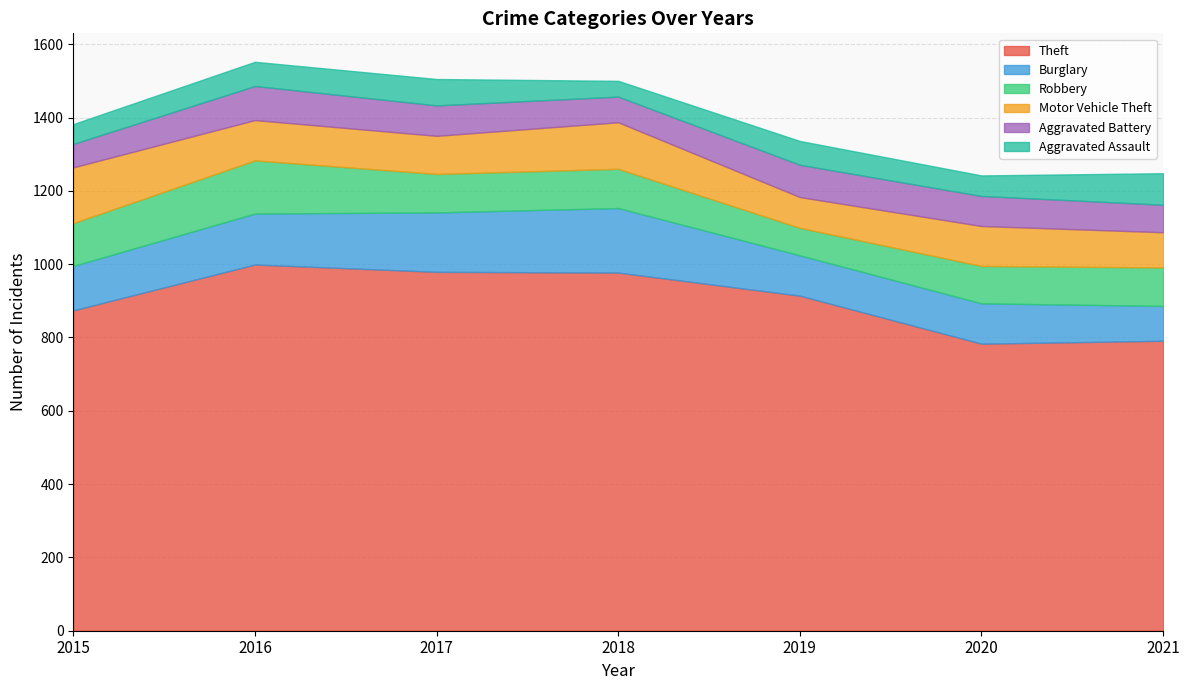

At which category does the chart reach its peak across all series?

2016